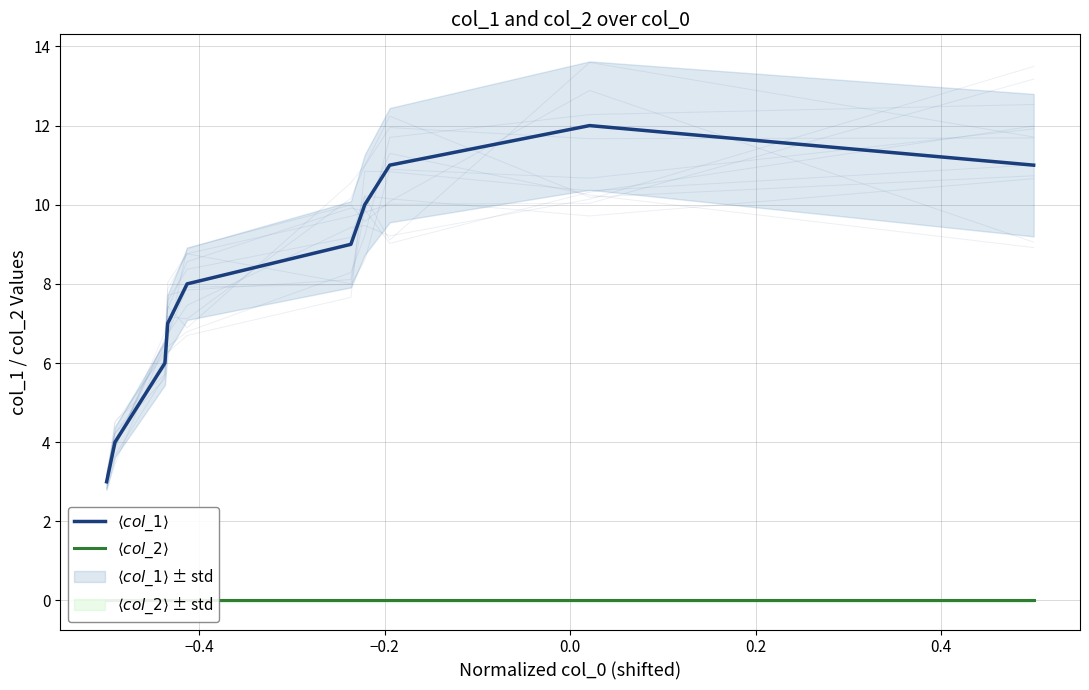

Which series has the widest spread of values?

$\langle col\_1 \rangle$